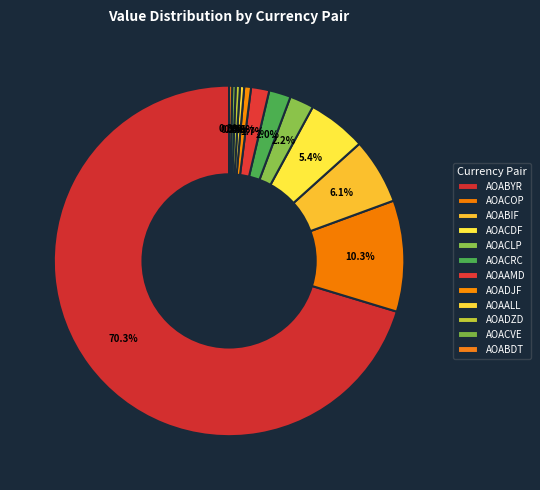

Rank the categories by value from highest to lowest.

AOABYR, AOACOP, AOABIF, AOACDF, AOACLP, AOACRC, AOAAMD, AOADJF, AOAALL, AOADZD, AOACVE, AOABDT